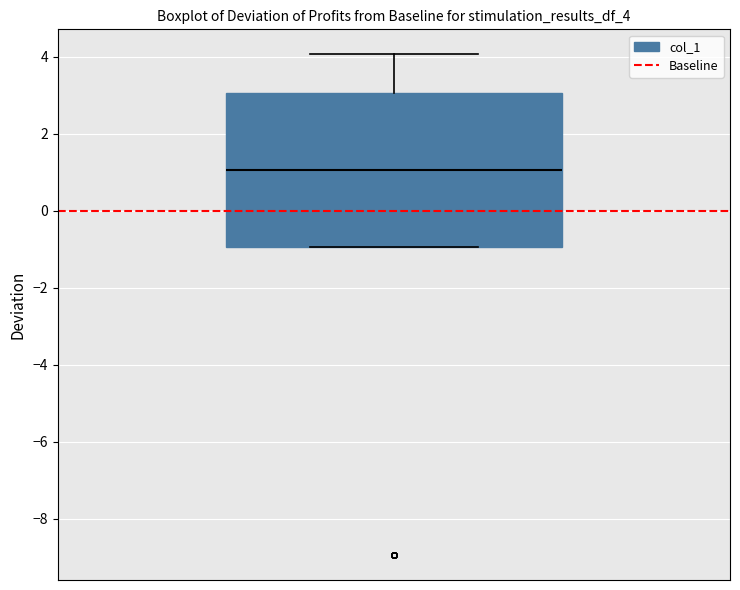

Read this box plot against the y-axis: the position of the median line, the range covered by the box, and the ends of both whiskers. The values are not printed on the chart, so give them approximately, as read against the axis.

median 1, box -1 to 3, whiskers -1 to 4